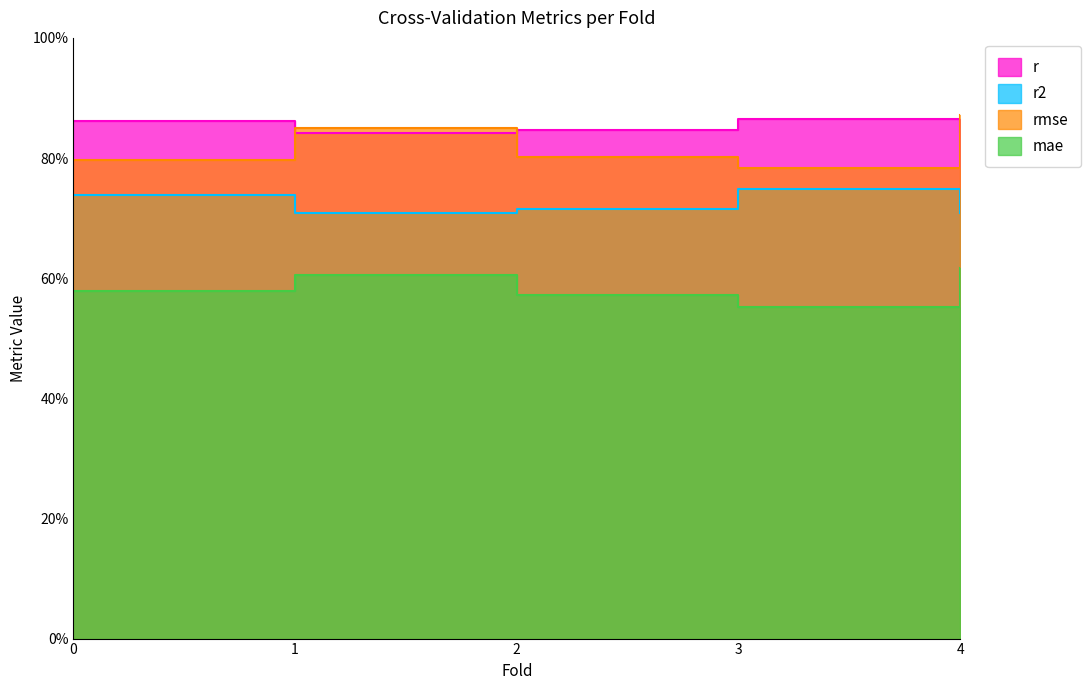

Rank the categories by mae value from highest to lowest.

4, 1, 0, 2, 3